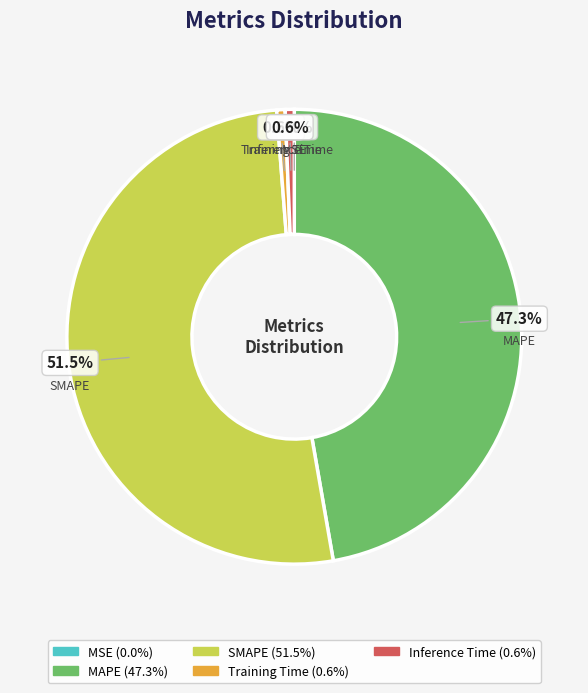

Is there a majority slice in this chart?

Yes